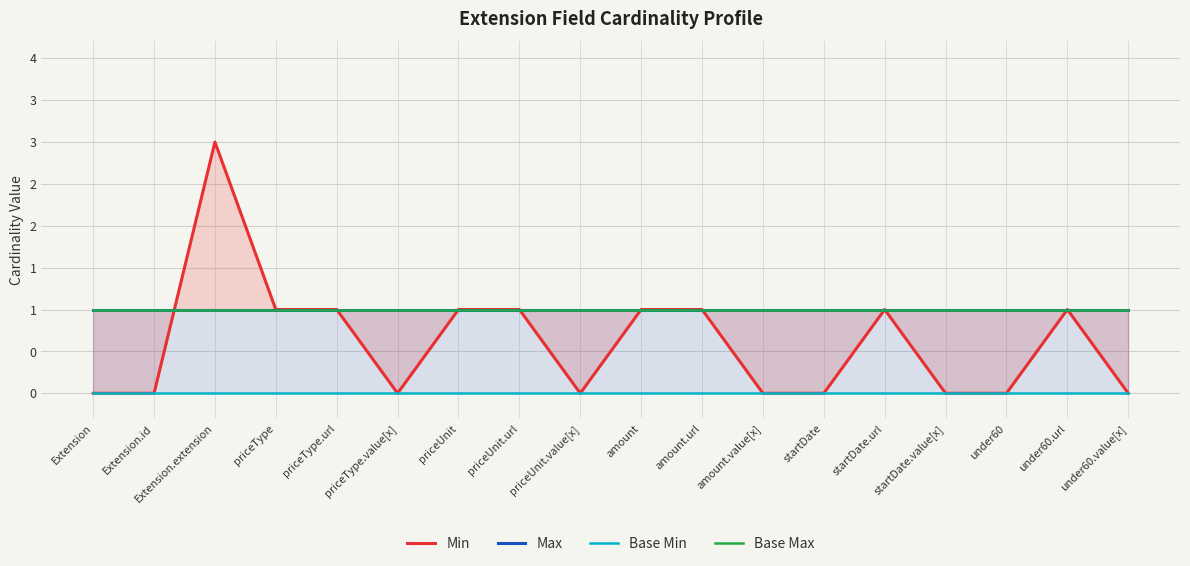

Count the number of data series in this chart.

4